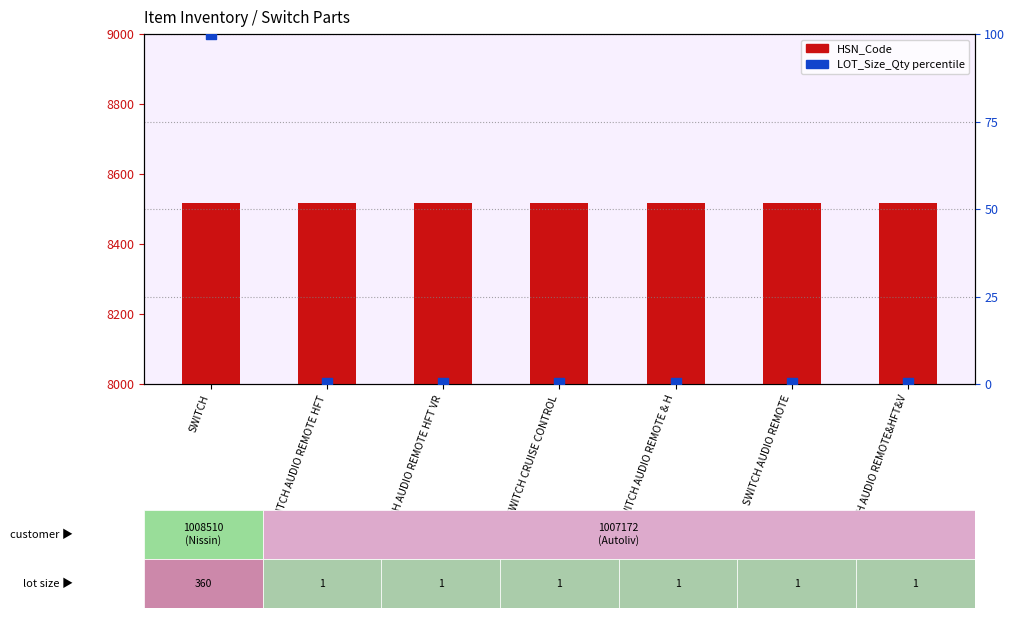

At how many categories does at least one series exceed 5204?

7